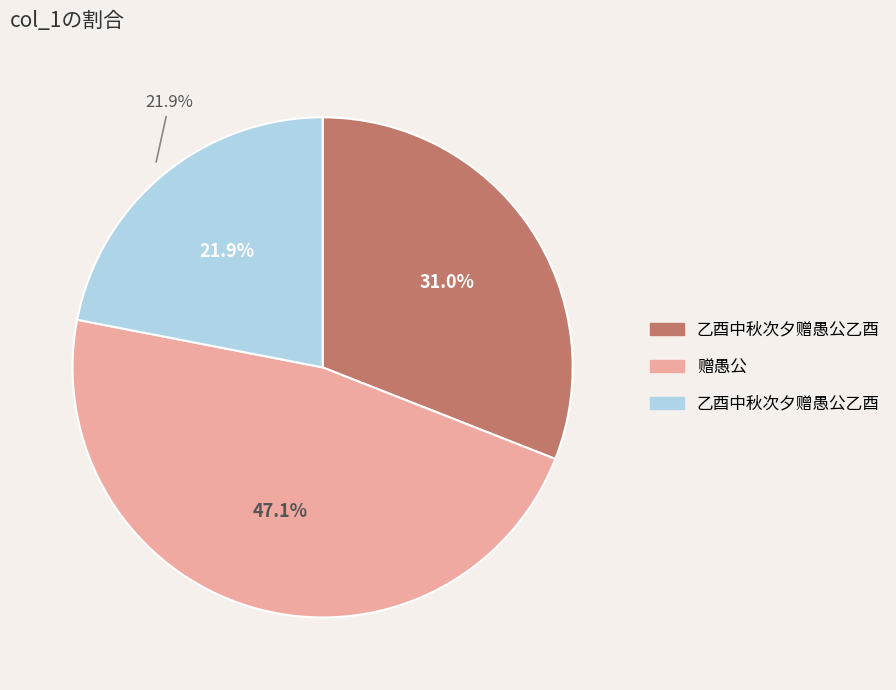

Which has a higher value, 乙酉中秋次夕赠愚公乙酉 or 赠愚公?

赠愚公